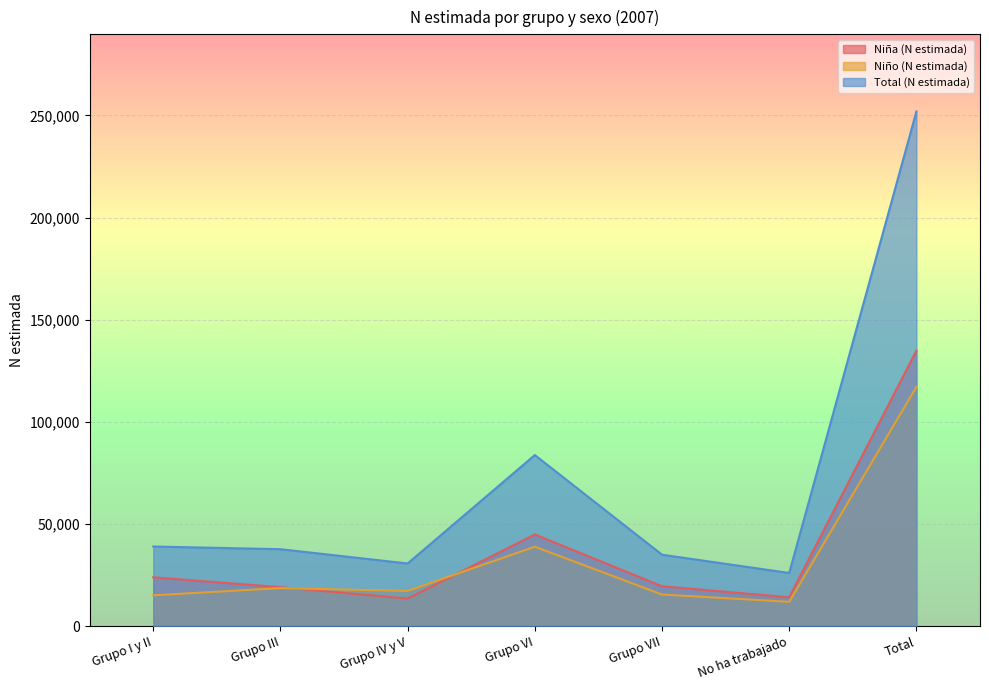

Reading left to right, transcribe all the data shown in this chart.

Niña (N estimada): Grupo I y II=23874	Grupo III=19049	Grupo IV y V=13434	Grupo VI=44866	Grupo VII=19477	No ha trabajado=14130	Total=134830
Niño (N estimada): Grupo I y II=15073	Grupo III=18591	Grupo IV y V=17211	Grupo VI=38860	Grupo VII=15464	No ha trabajado=11876	Total=117075
Total (N estimada): Grupo I y II=38946	Grupo III=37640	Grupo IV y V=30645	Grupo VI=83726	Grupo VII=34941	No ha trabajado=26006	Total=251905